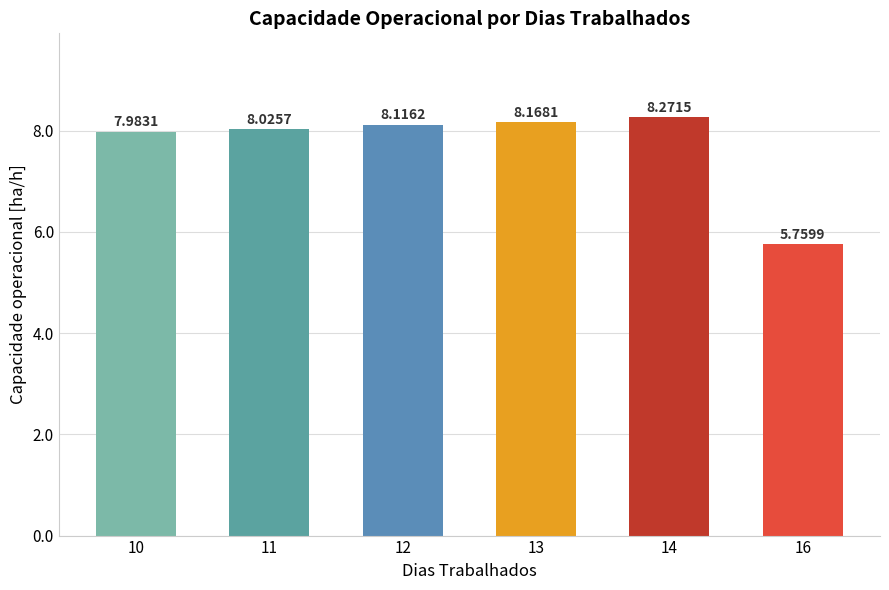

Rank the categories by value from highest to lowest.

14, 13, 12, 11, 10, 16